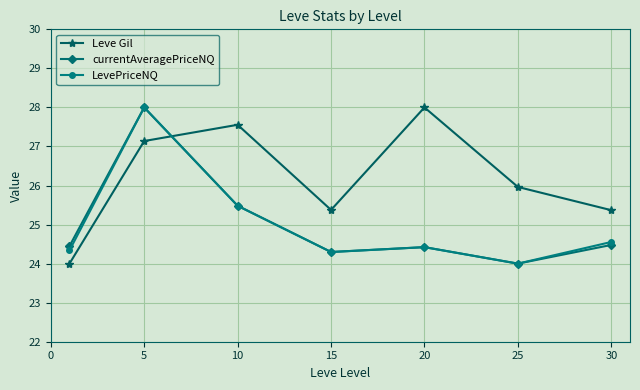

How many categories are shown in the chart?

7